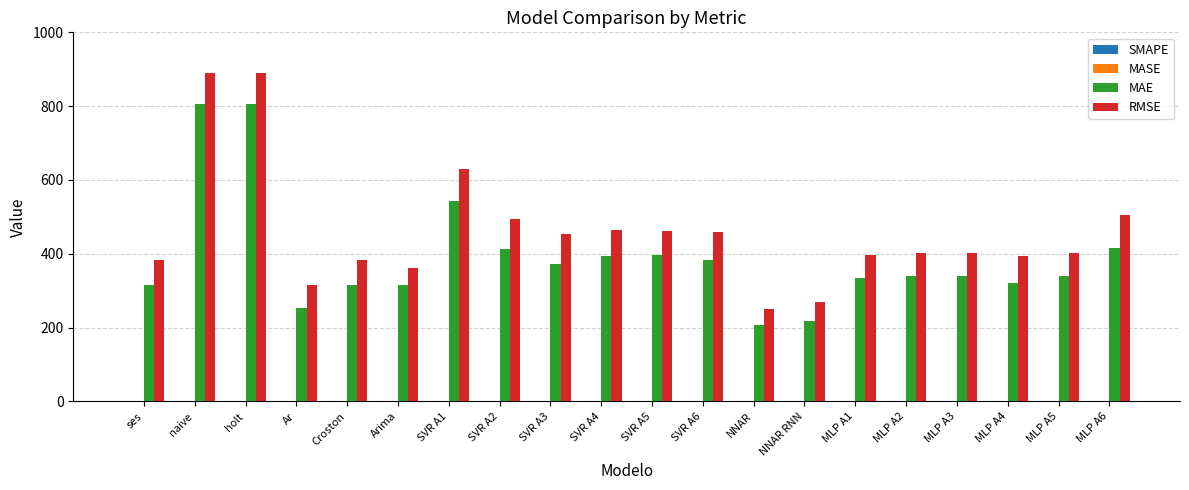

The value of MAE at NNAR is 206.9. True or false?

True